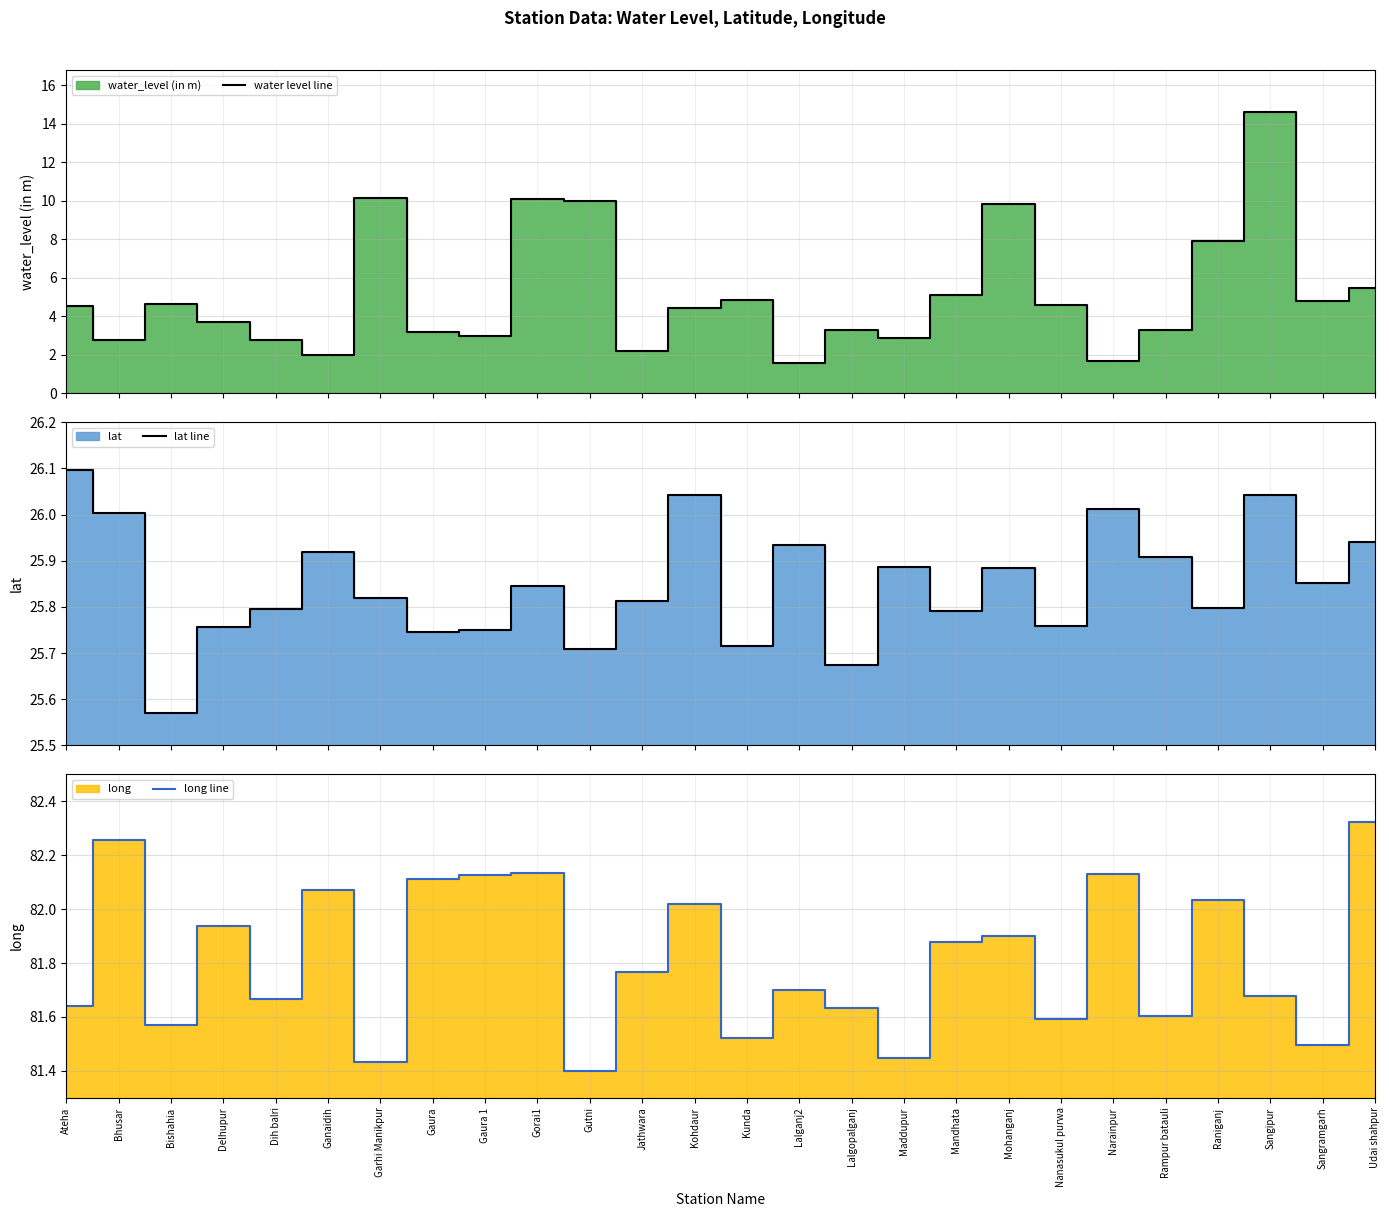

True or false: water level line and lat line cross at least once.

False